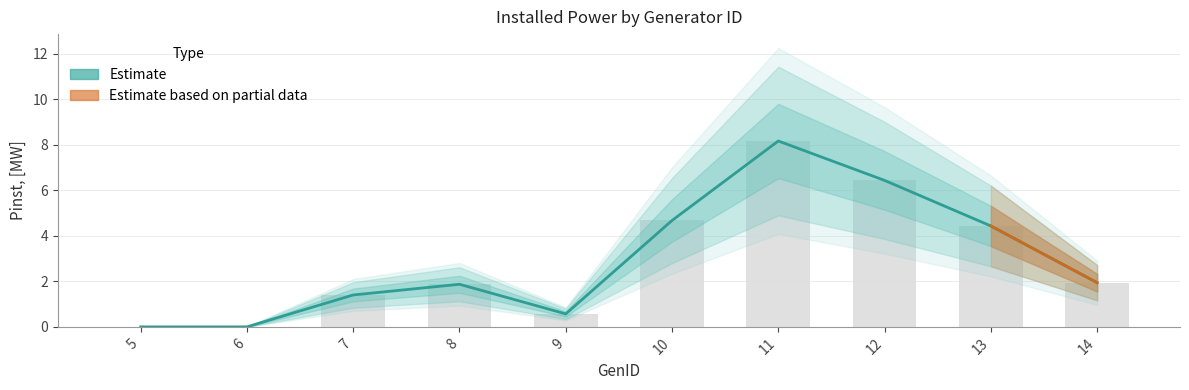

Reading left to right, extract all data points from this chart.

5=0.0	6=0.0	7=1.4	8=1.9	9=0.6	10=4.7	11=8.2	12=6.4	13=4.4	14=1.9